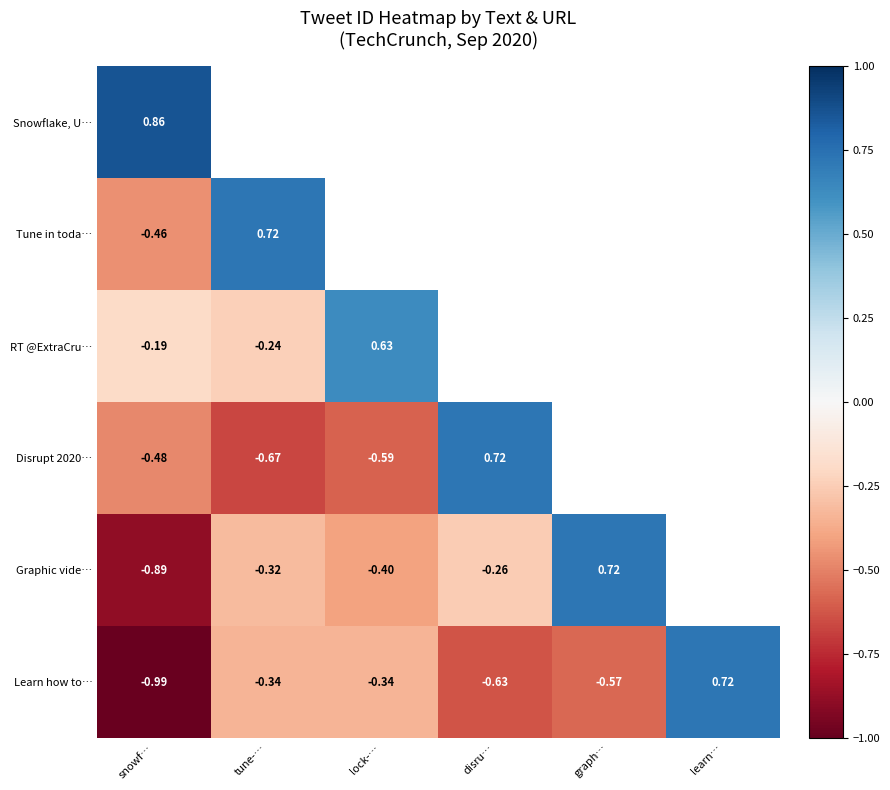

At which label does Learn how to… first exceed 0?

learn…